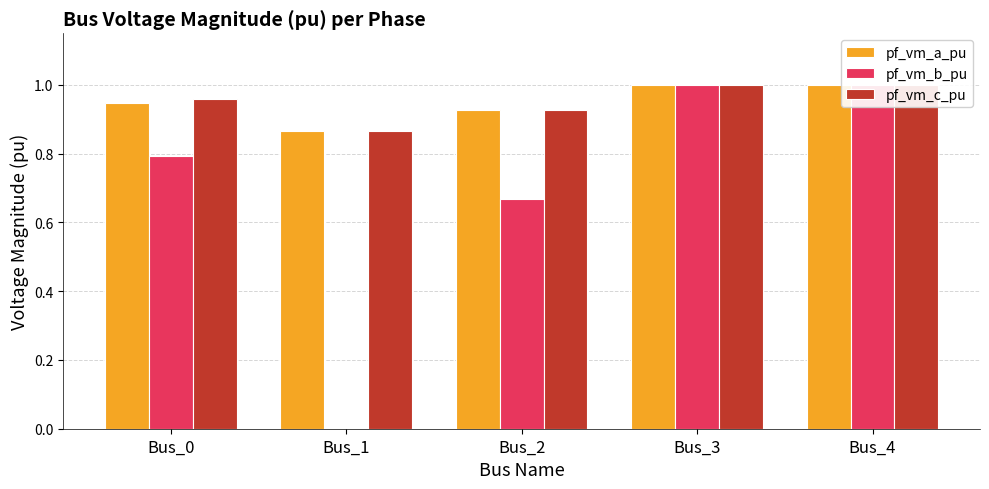

What is the difference between the highest and lowest values at Bus_2?

0.3